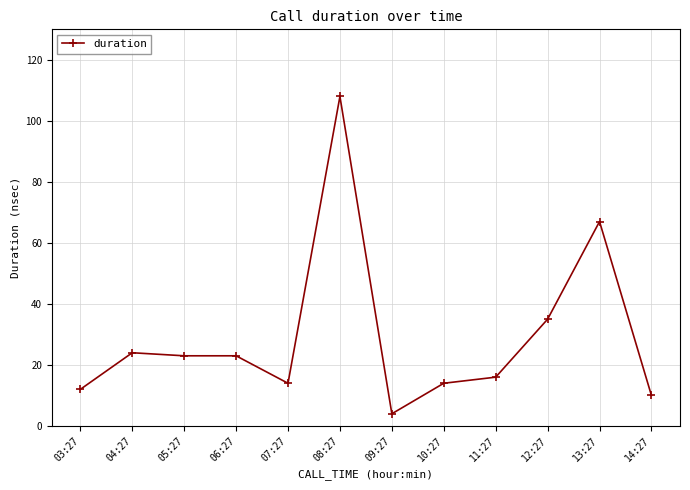

What is the label of the 6th point from the left?

08:27